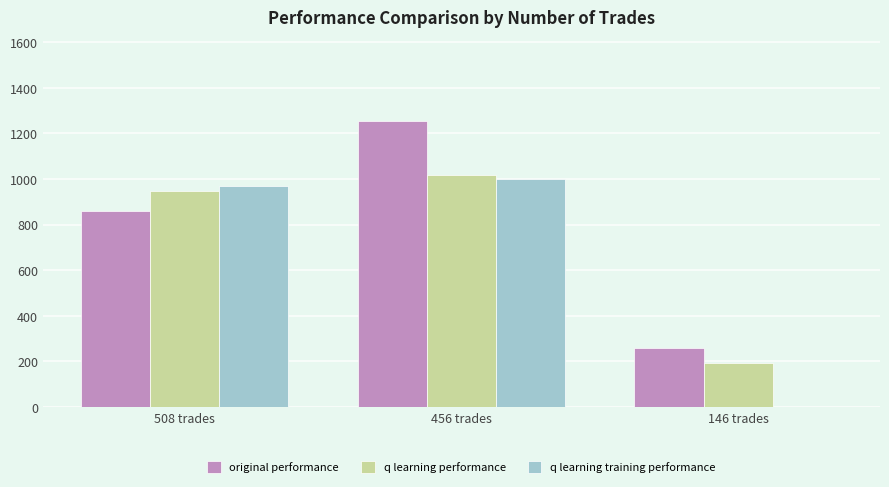

What is the sum of the q learning training performance values at 456 trades and 146 trades?

999.0